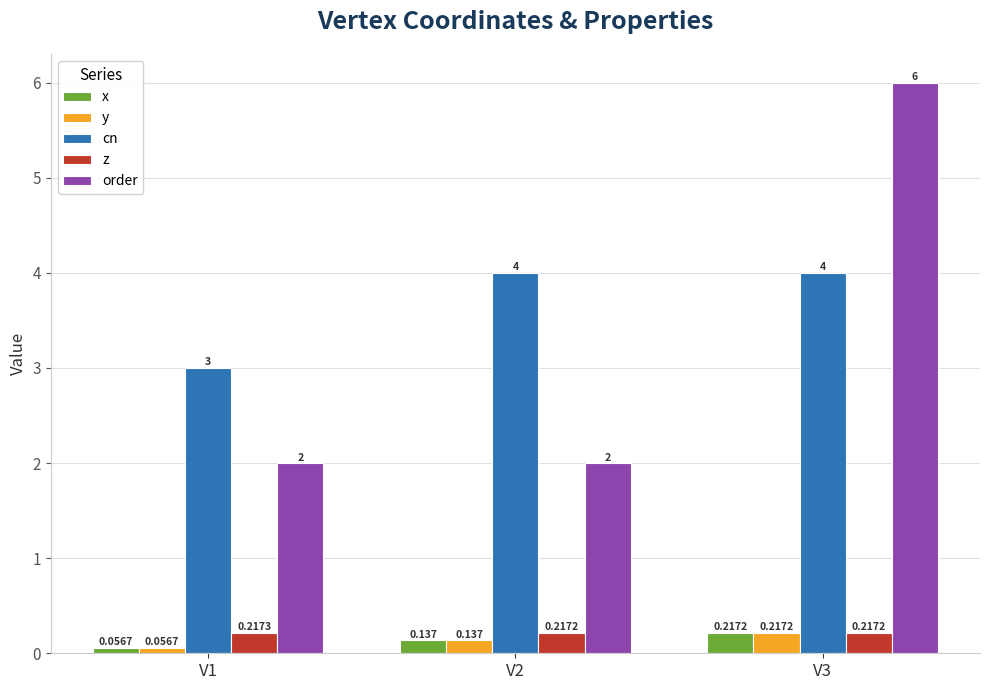

Which series has the largest total across all categories?

cn